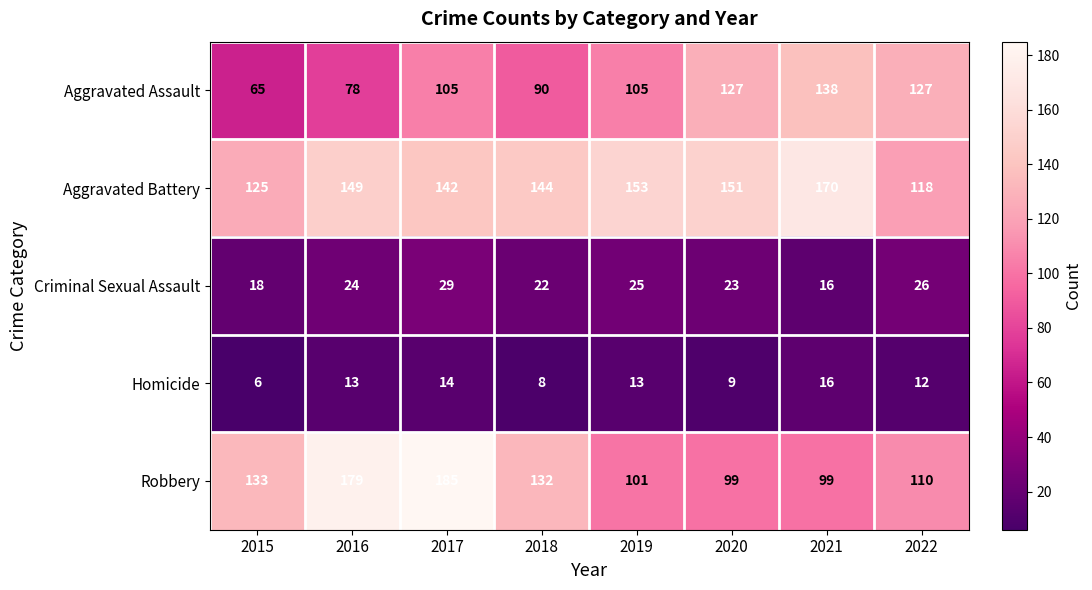

What is the difference between the second highest and minimum values in the Aggravated Assault series?

62